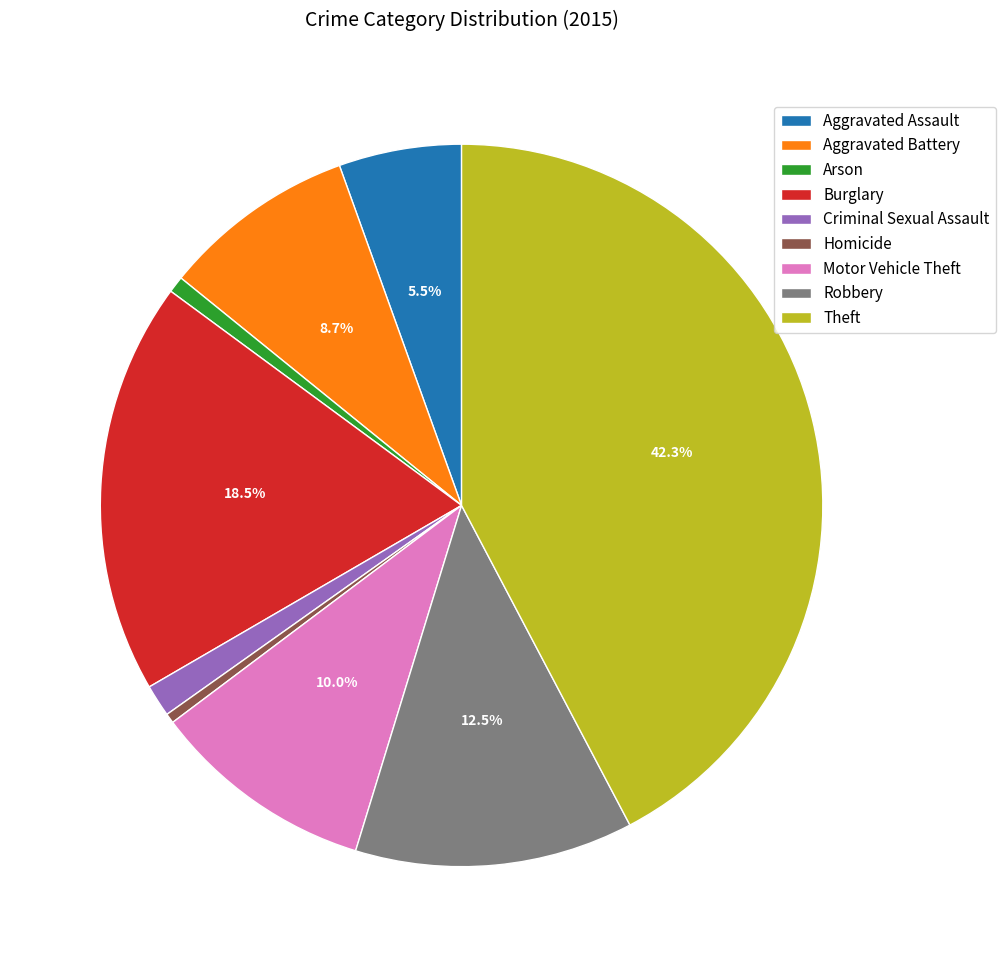

Count the number of slices in the pie.

9